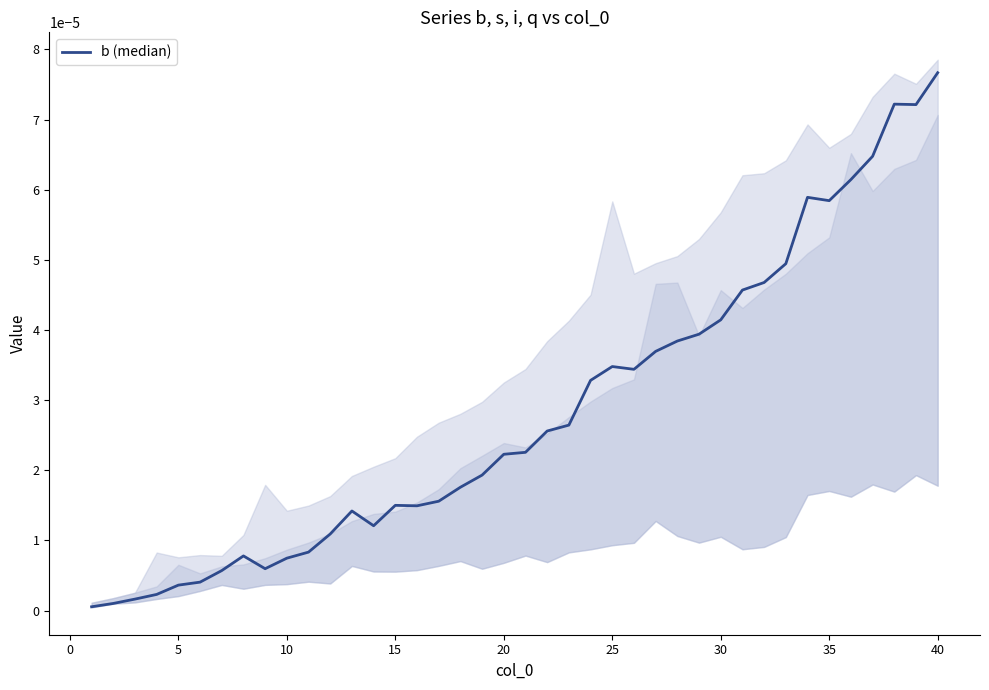

Count the number of data series in this chart.

1